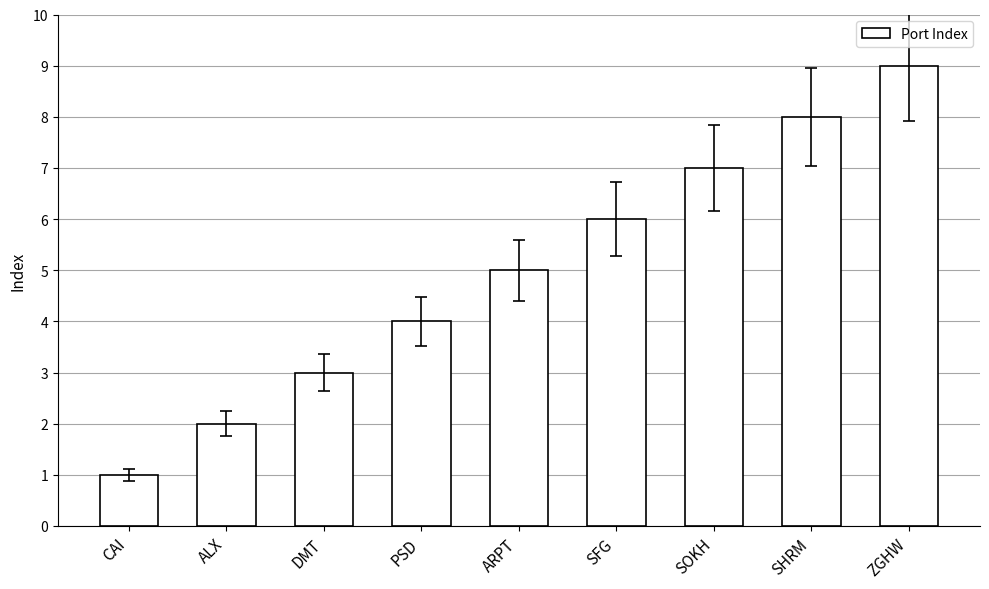

Reading left to right, list all the values displayed in this chart.

1	2	3	4	5	6	7	8	9